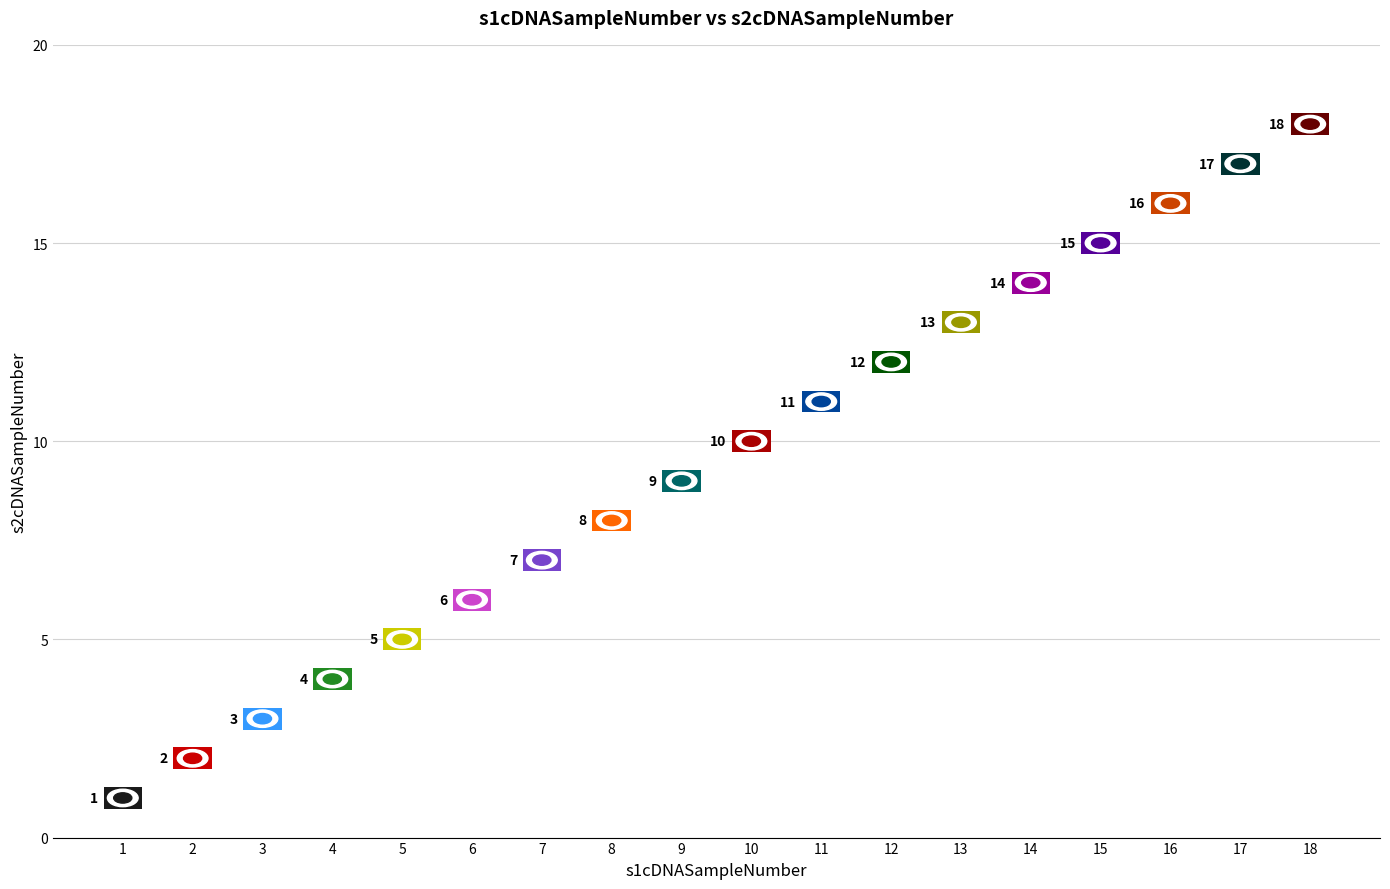

Between 3 and 13, which is larger?

13